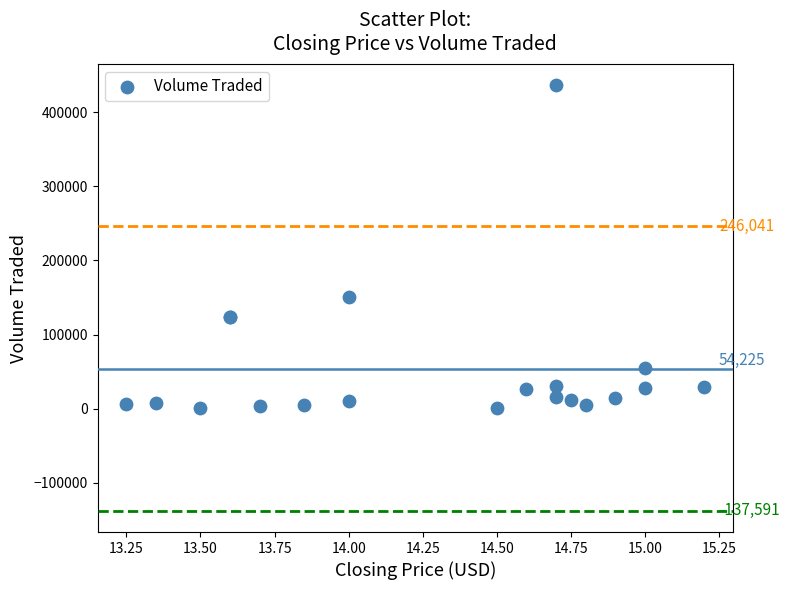

What Y value in the scatter plot is closest to 218400?

150300